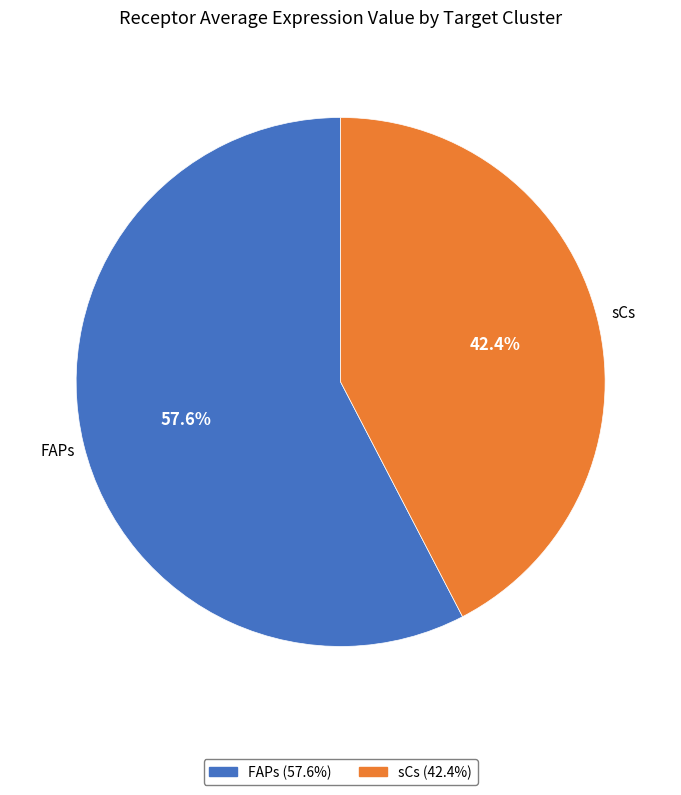

Which has a higher value, sCs or FAPs?

FAPs